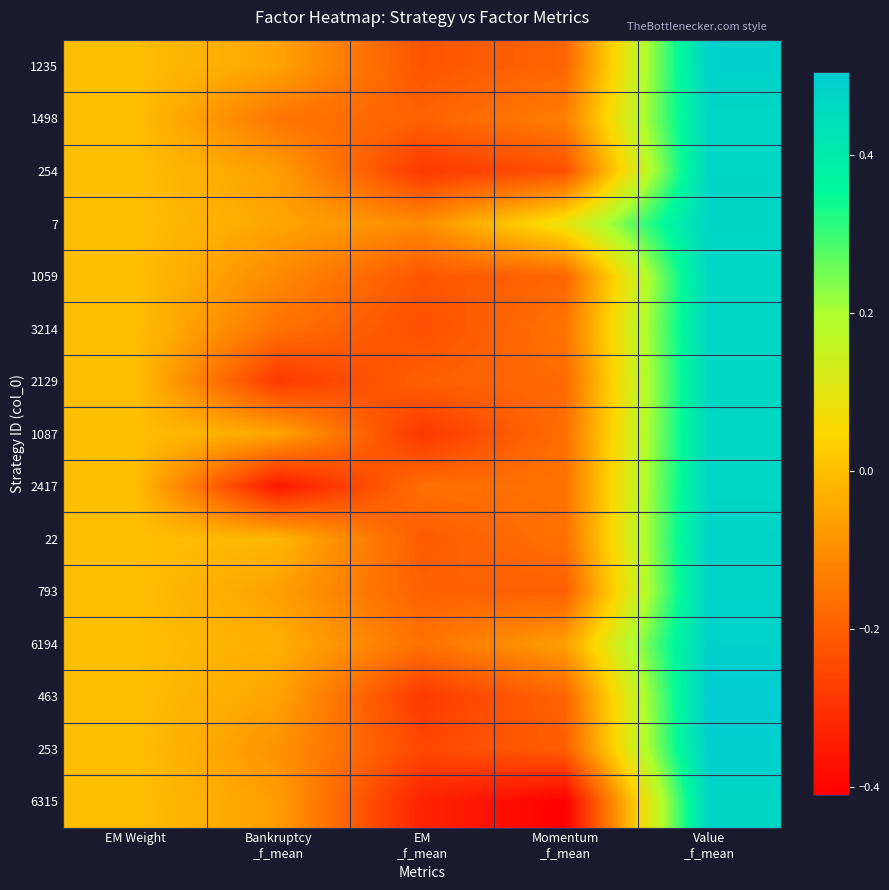

What is the difference between the highest and lowest values at Bankruptcy
_f_mean?

0.3